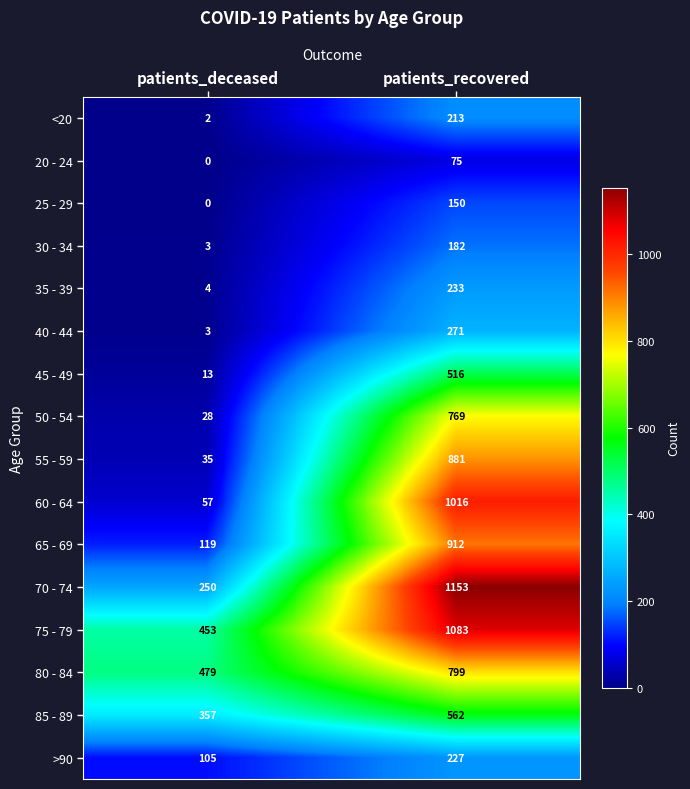

Which series has the largest range (max minus min)?

60 - 64